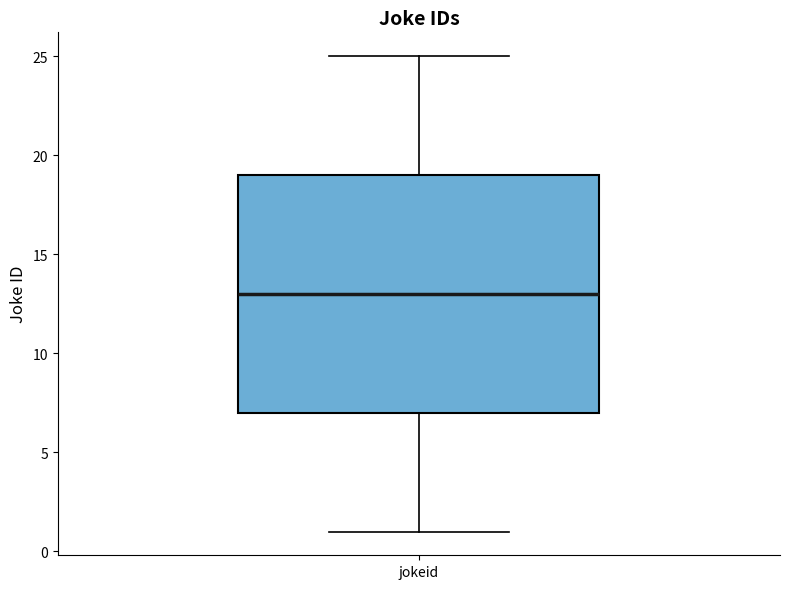

Where does the median line of the box for jokeid sit on the y-axis? The values are not printed on the chart, so give them approximately, as read against the axis.

13